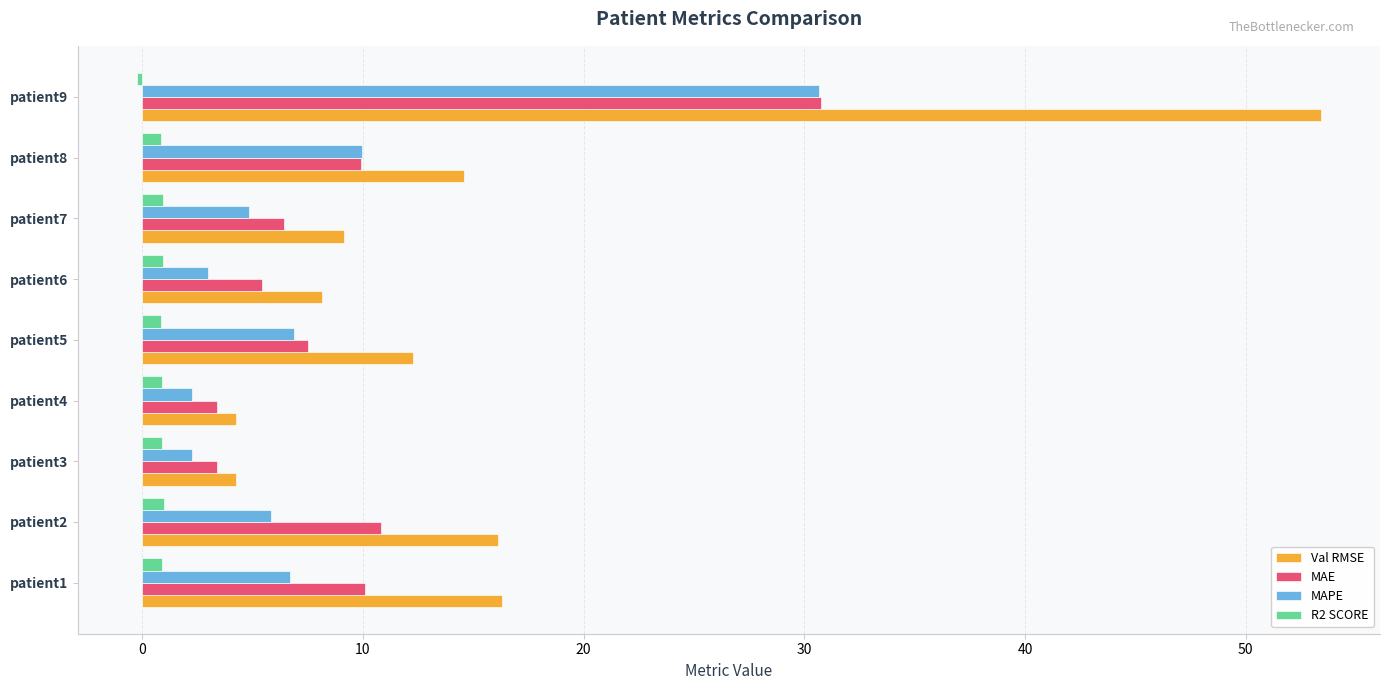

What is the smallest value displayed?

-0.2